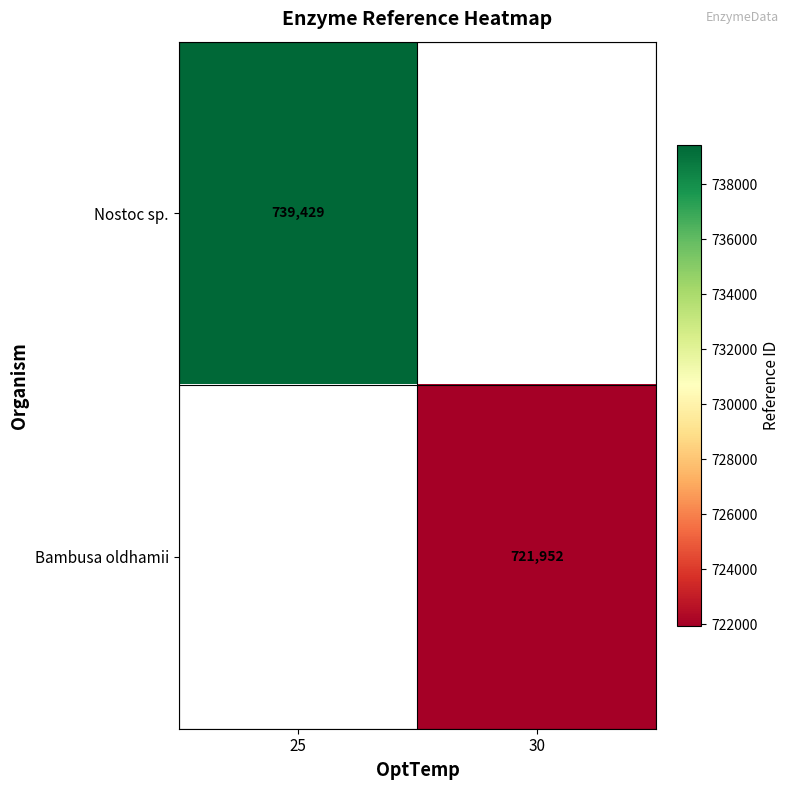

What is the smallest value displayed?

721952.0